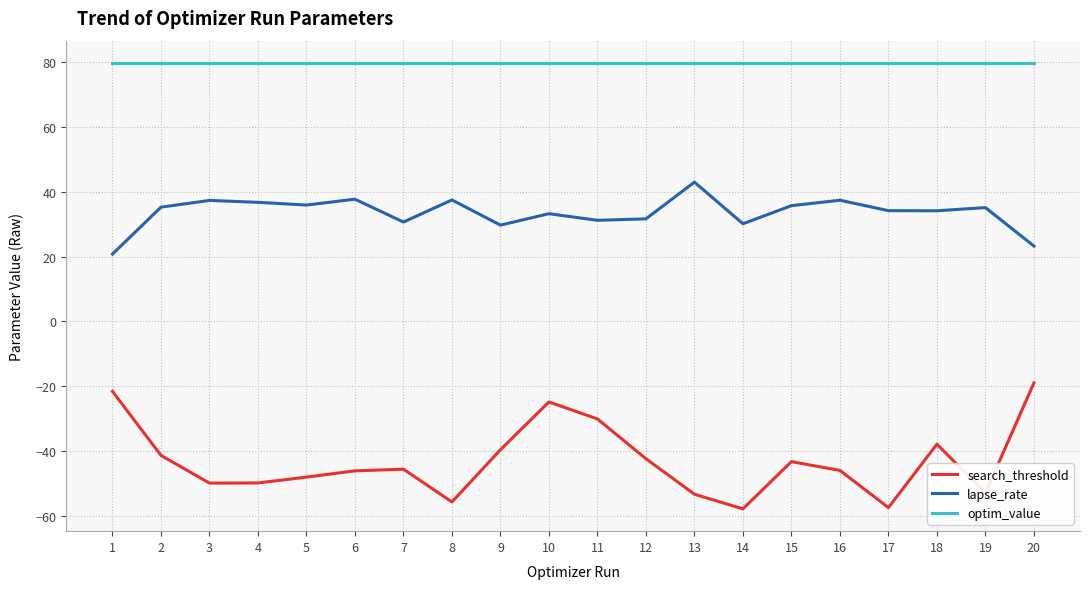

What is the spread (max minus min) of values at 6?

125.8